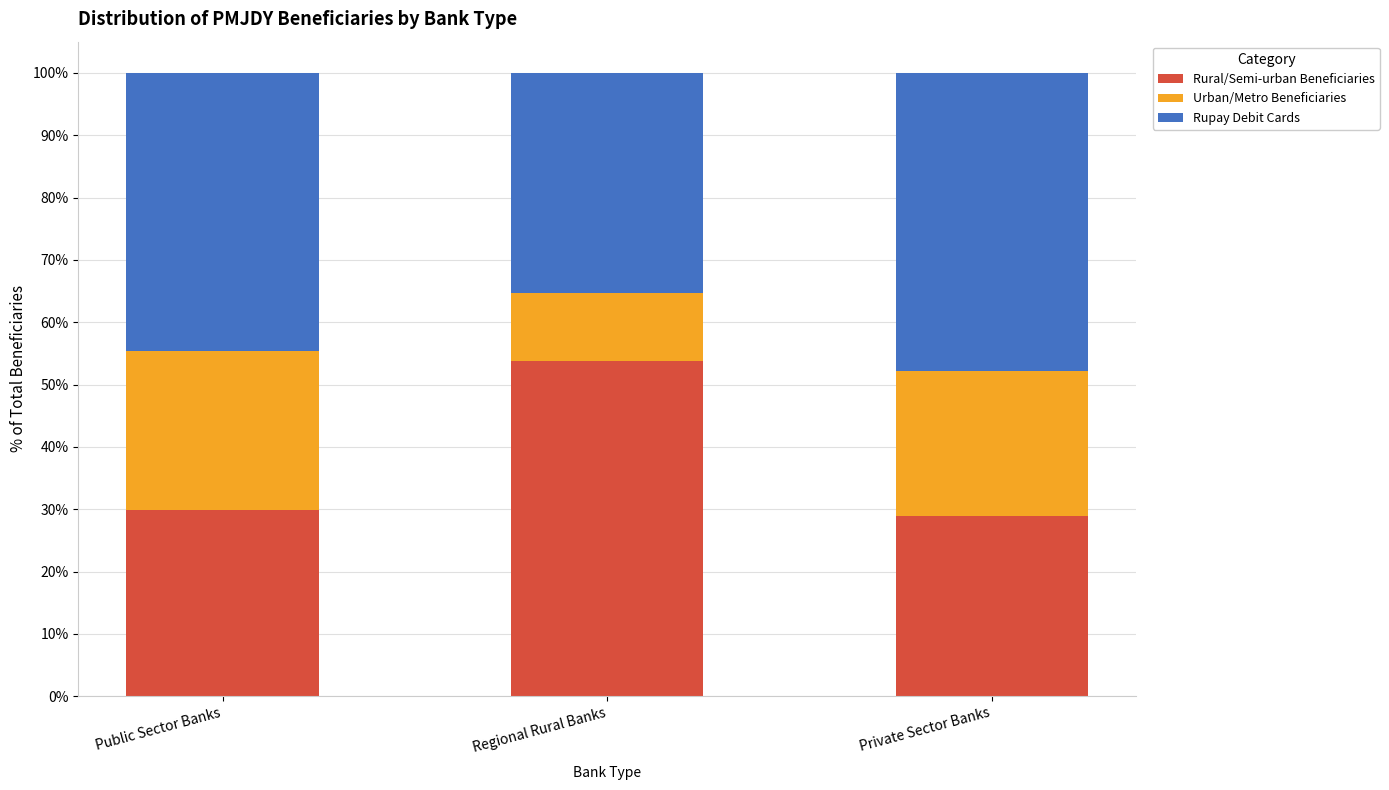

Reading right to left, what are the values for Rural/Semi-urban Beneficiaries?

29.0	53.7	29.9